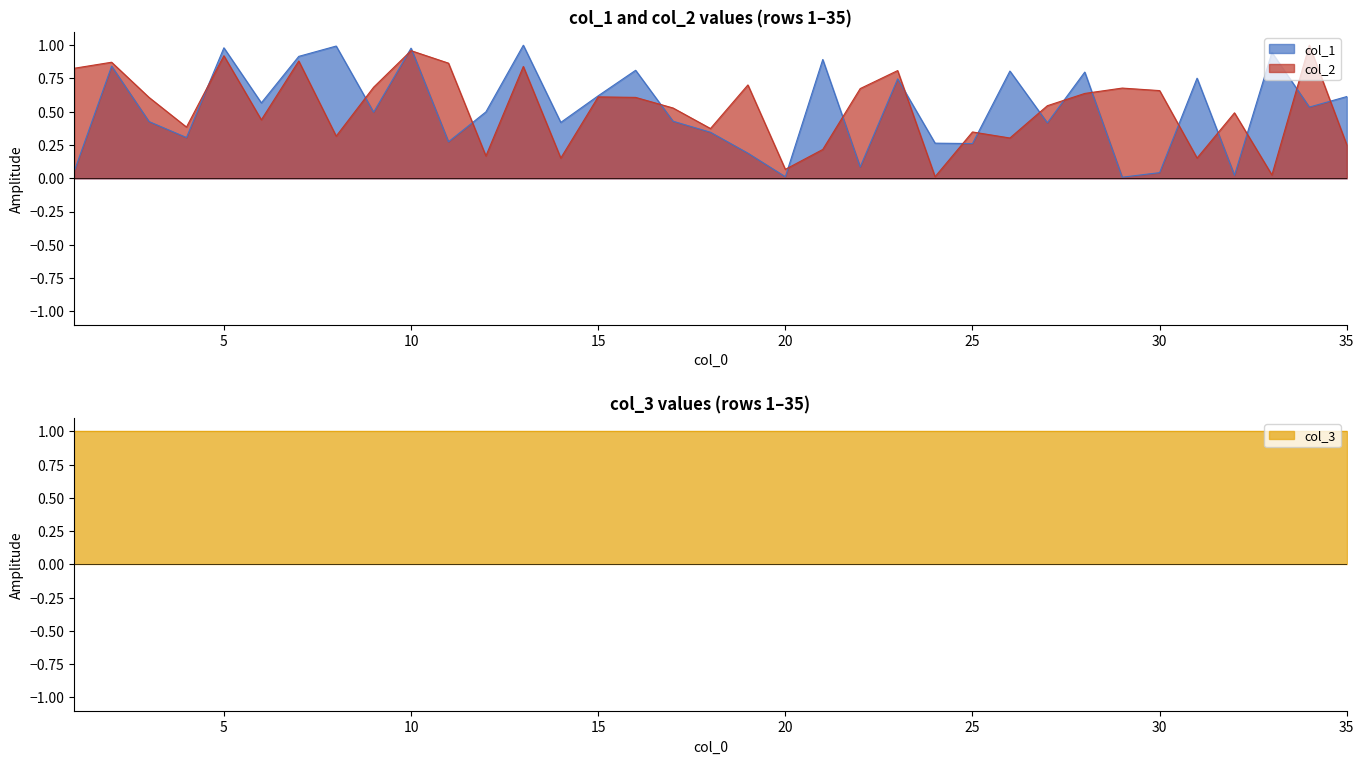

What is the difference between the col_1 values at 3 and 10?

0.6